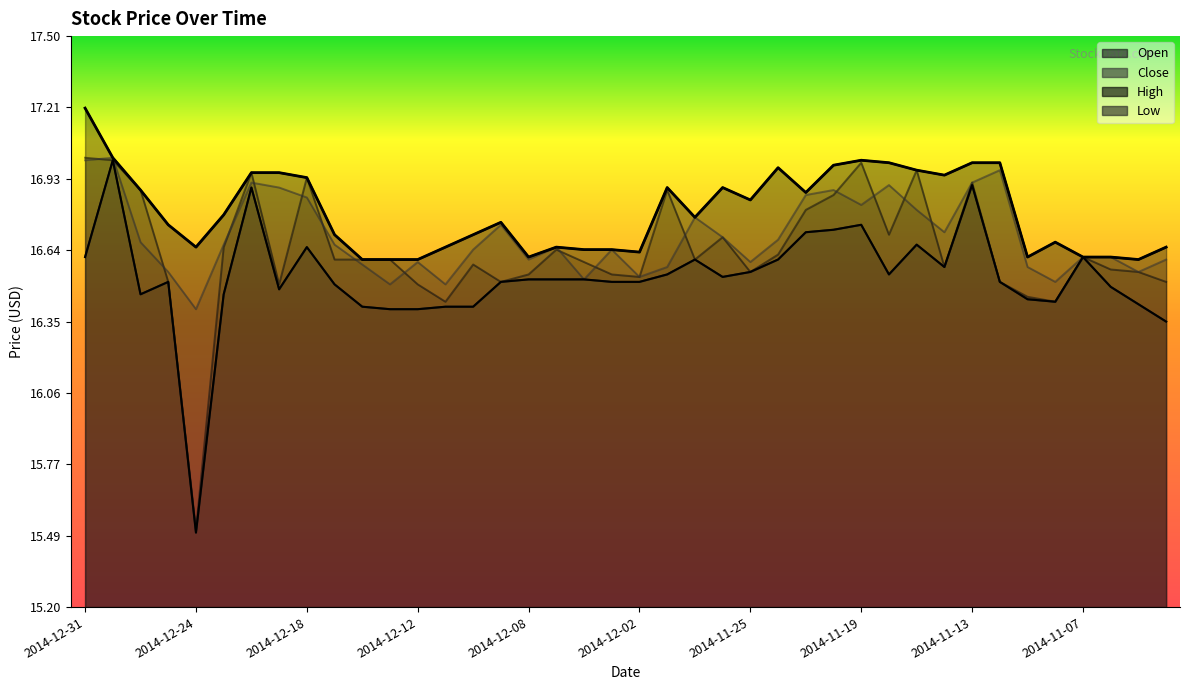

What is the sum of the High values at 2014-12-29 and 2014-11-14?

33.8